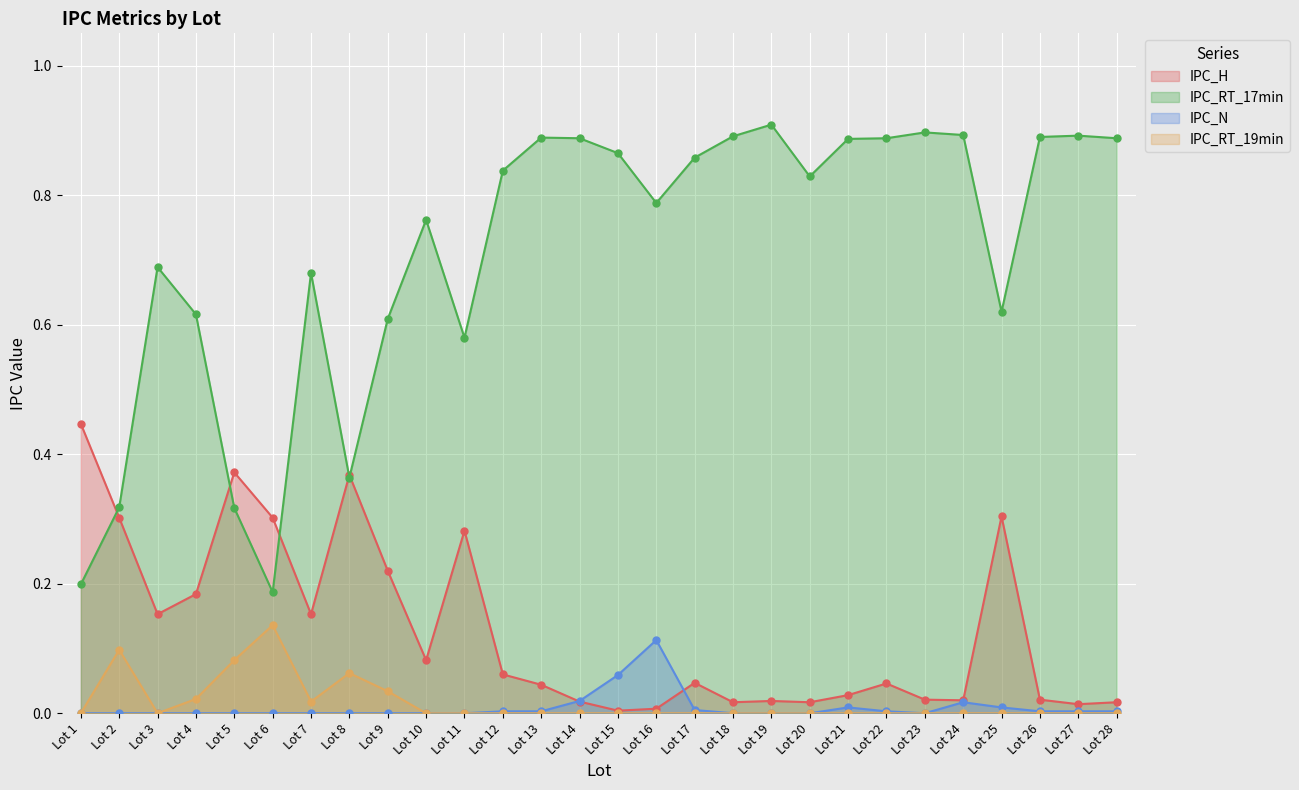

Where is the first local maximum for IPC_RT_17min?

Lot 3